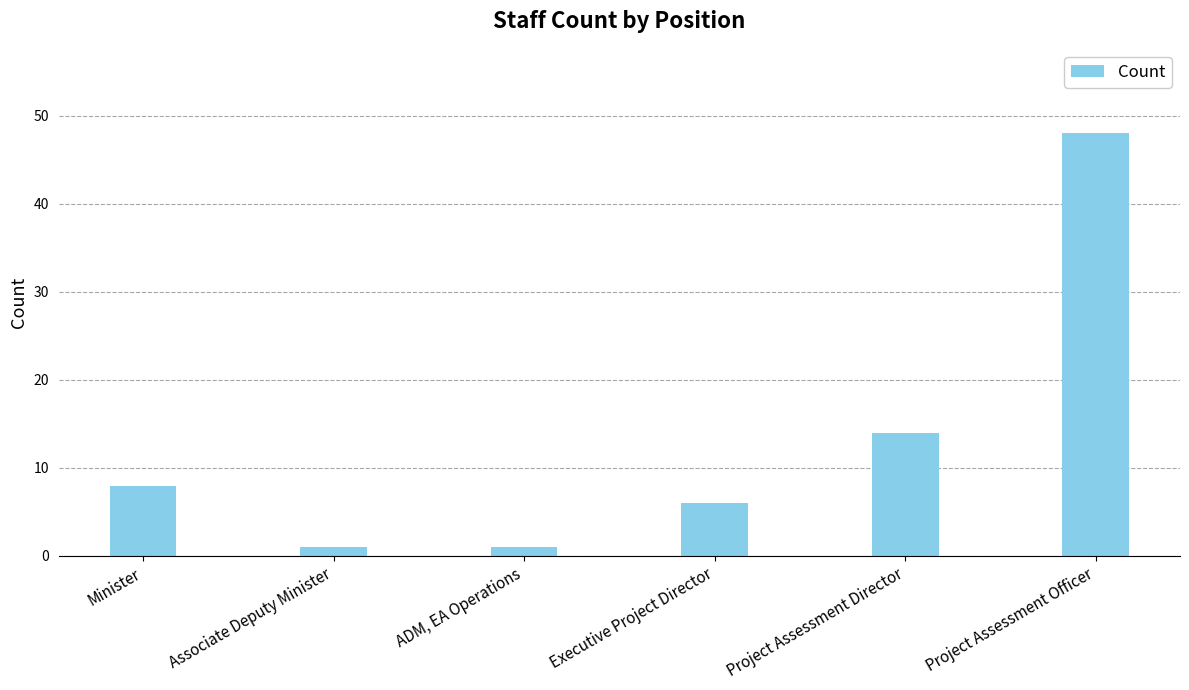

The value at Project Assessment Director is 8. True or false?

False